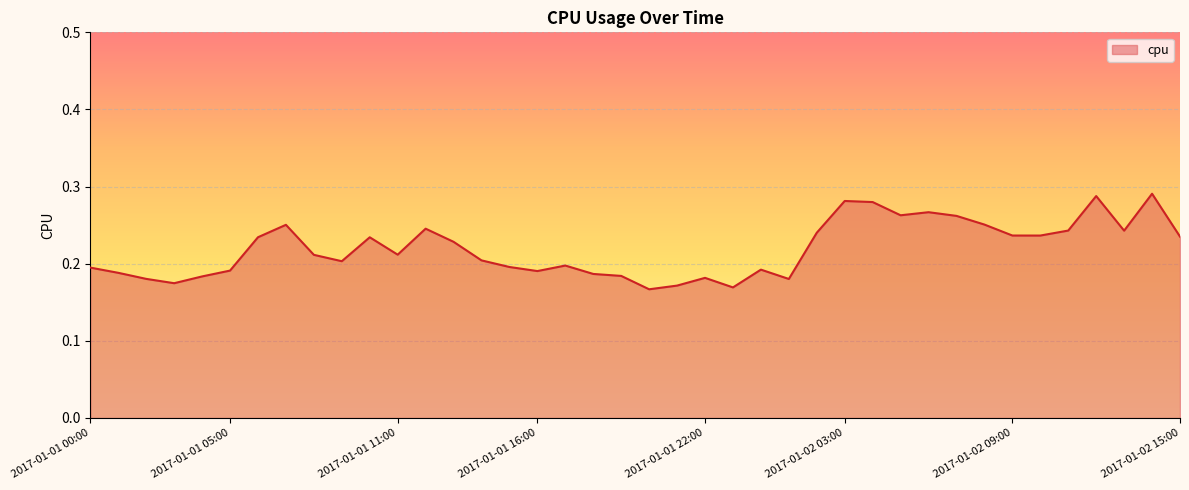

What is the maximum value shown in the chart?

0.3